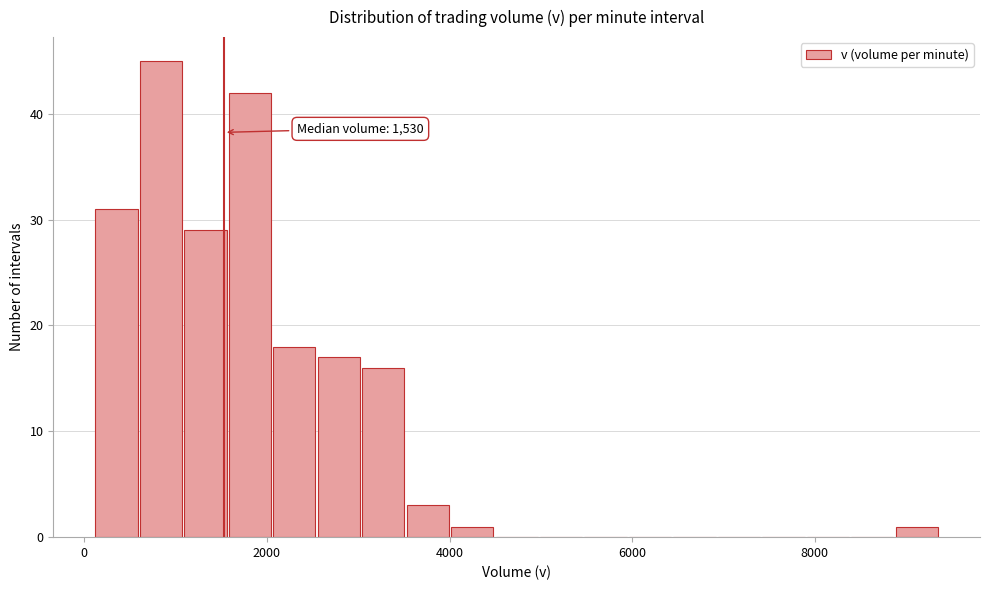

Around what value on the x-axis is the tallest bar? Give the approximate position of its centre, as read against the axis.

800